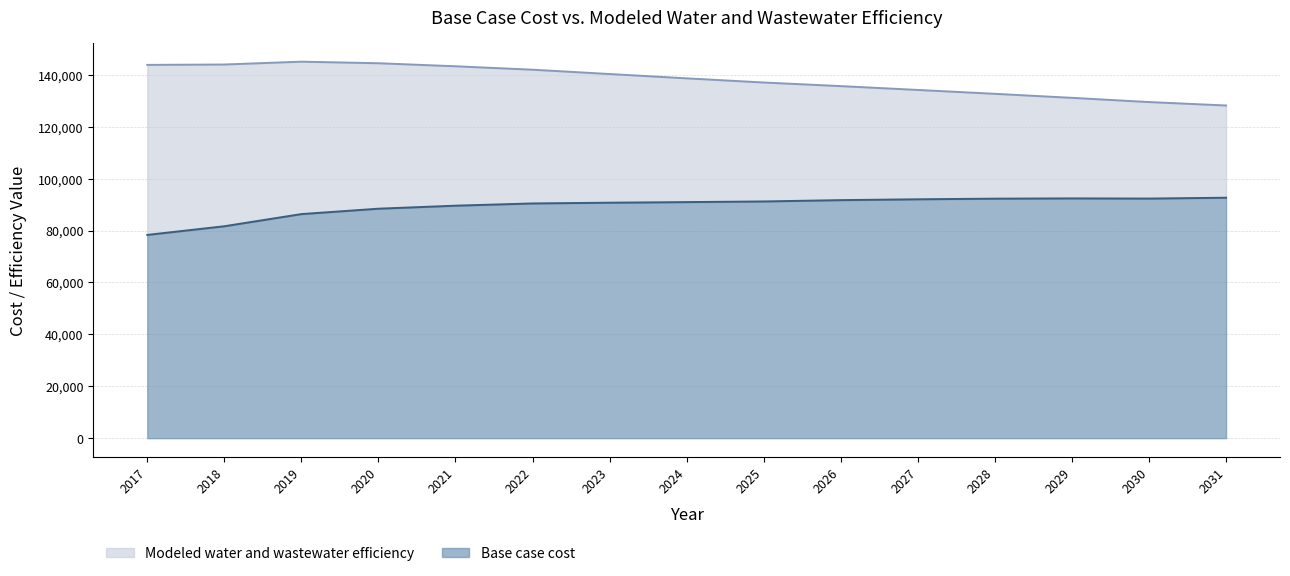

Reading left to right, extract all data points from this chart.

Base case cost: 78310.1	81646.5	86330.6	88407.1	89569.5	90432.8	90718.5	90947.7	91199.9	91708.4	92030.6	92273.8	92374.2	92308.1	92637.4
Modeled water and wastewater efficiency: 143812.1	143956.4	145050.3	144445.1	143277.4	141954.6	140289.0	138627.1	137023.8	135632.9	134156.2	132668.0	131114.2	129489.8	128166.9